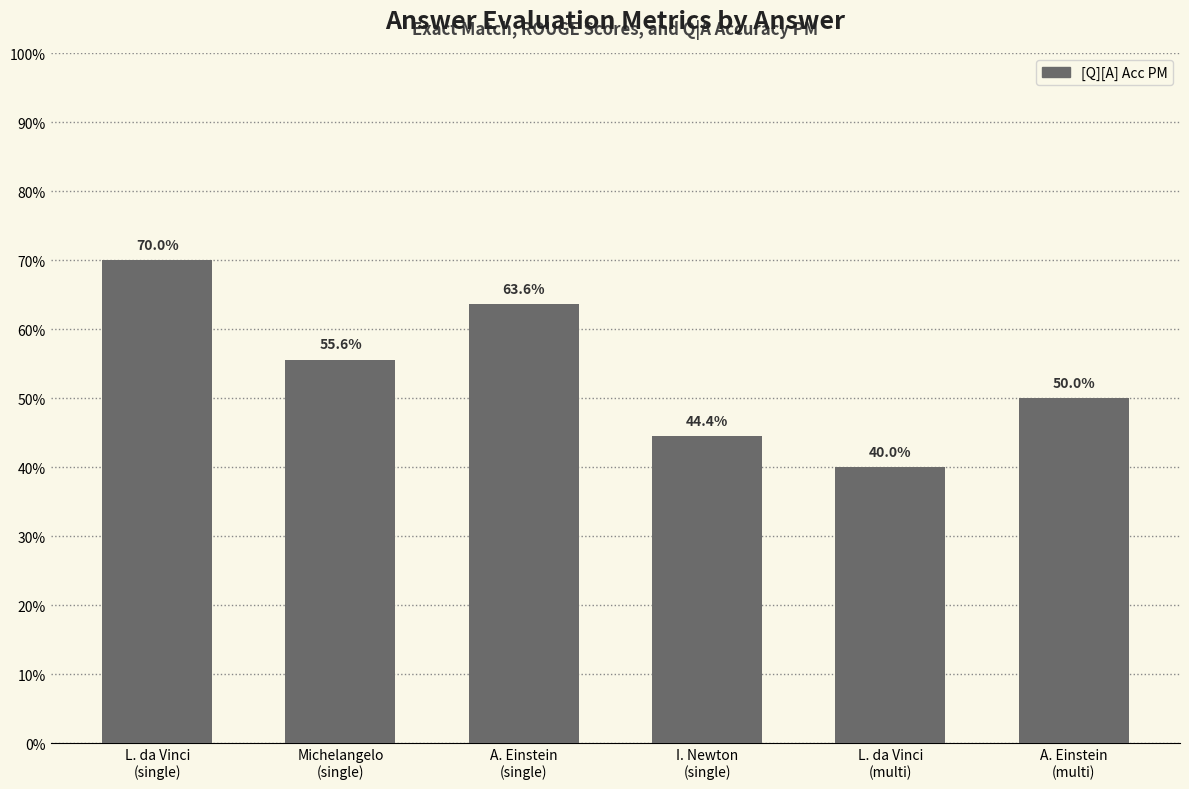

What is the value of the 5th bar from the left?

0.4